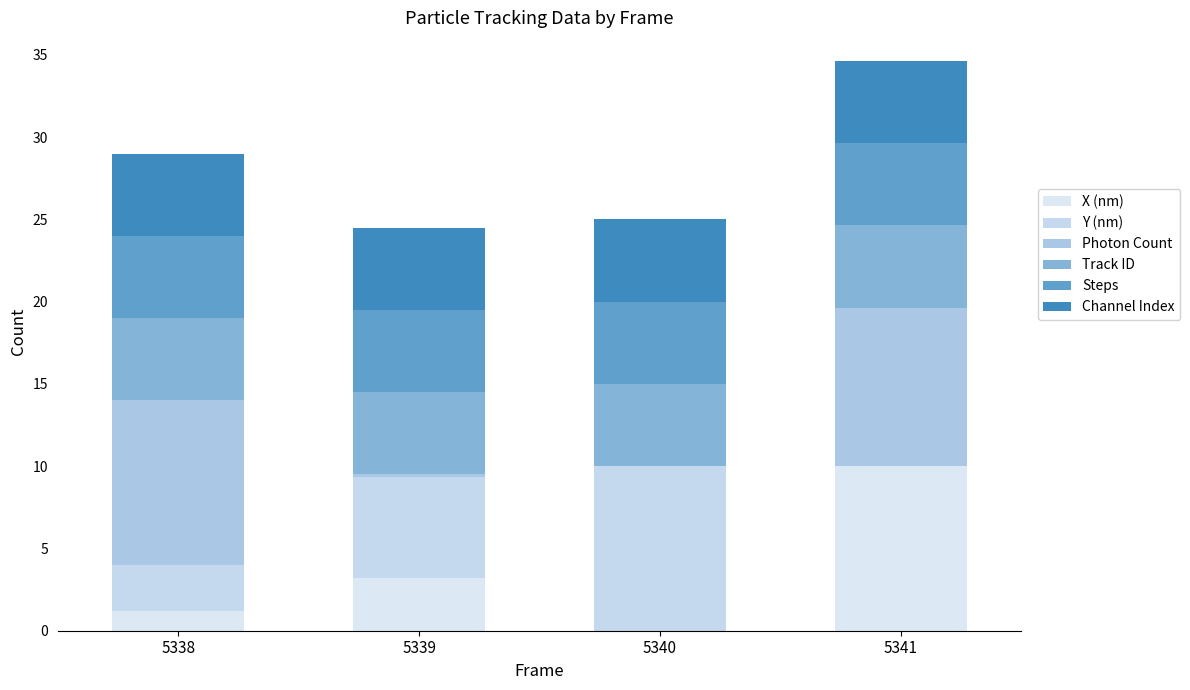

What are all the series names shown in the legend?

X (nm), Y (nm), Photon Count, Track ID, Steps, Channel Index